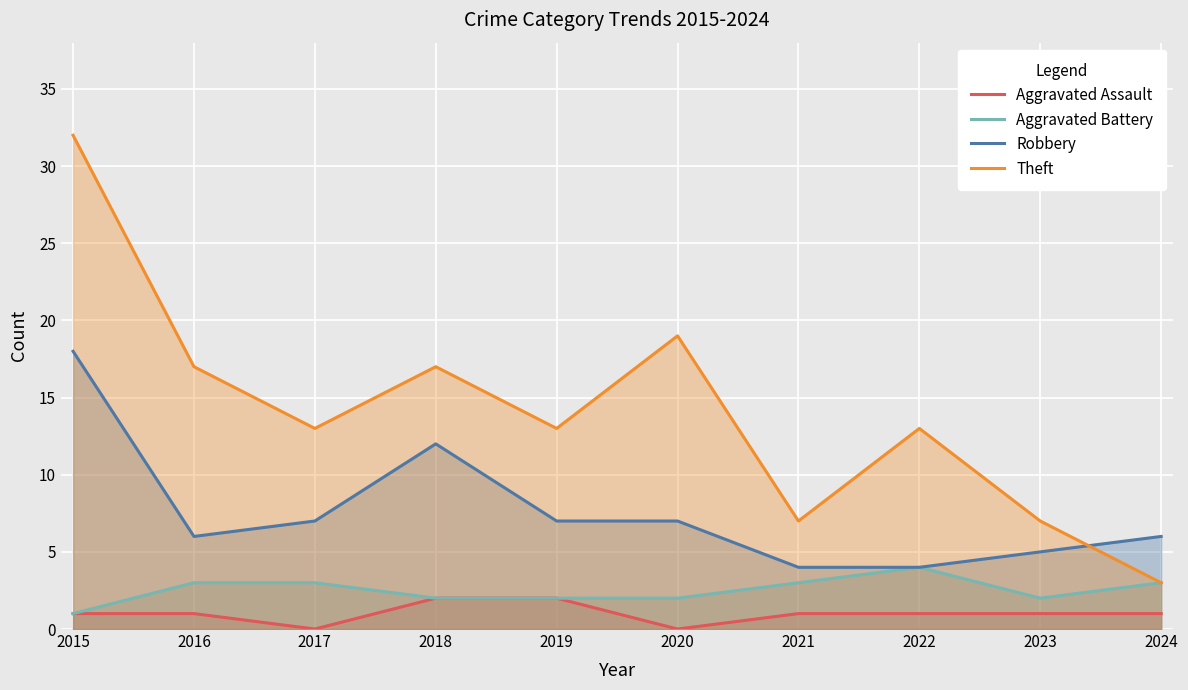

What is the spread (max minus min) of values at 2016?

16